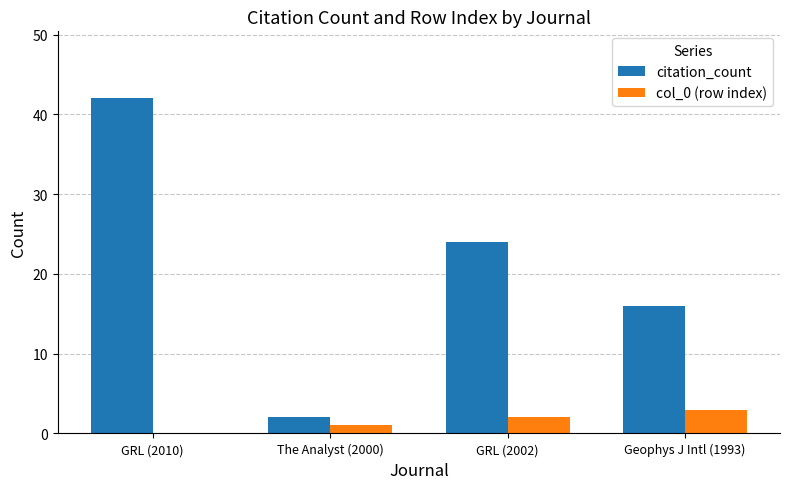

Which series has the largest range (max minus min)?

citation_count